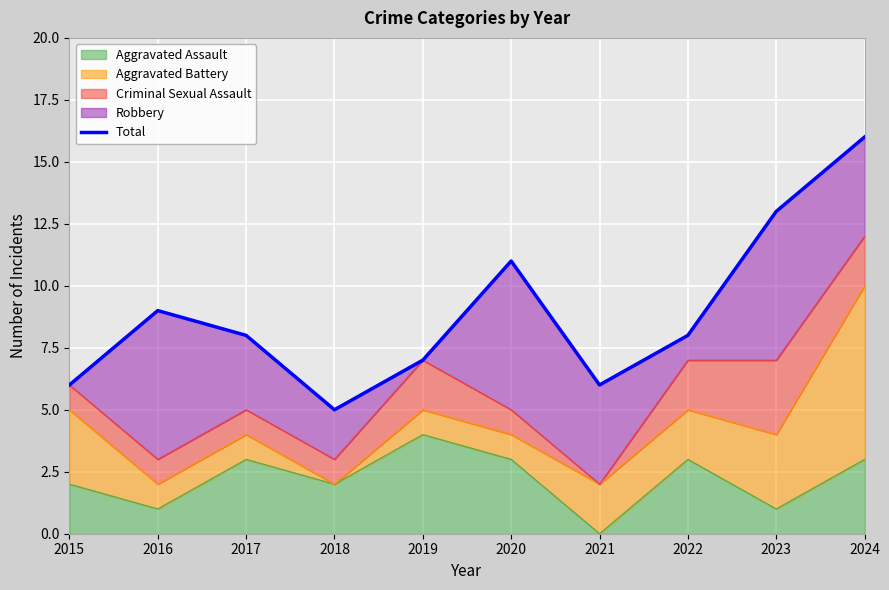

Is it true that the value at 2021 is 6?

True